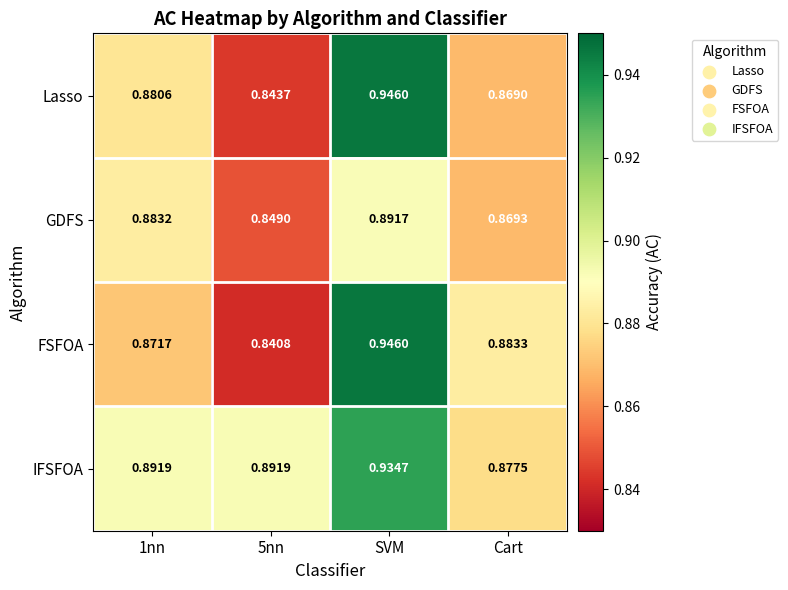

Rank the series at 5nn from lowest to highest value.

FSFOA, Lasso, GDFS, IFSFOA